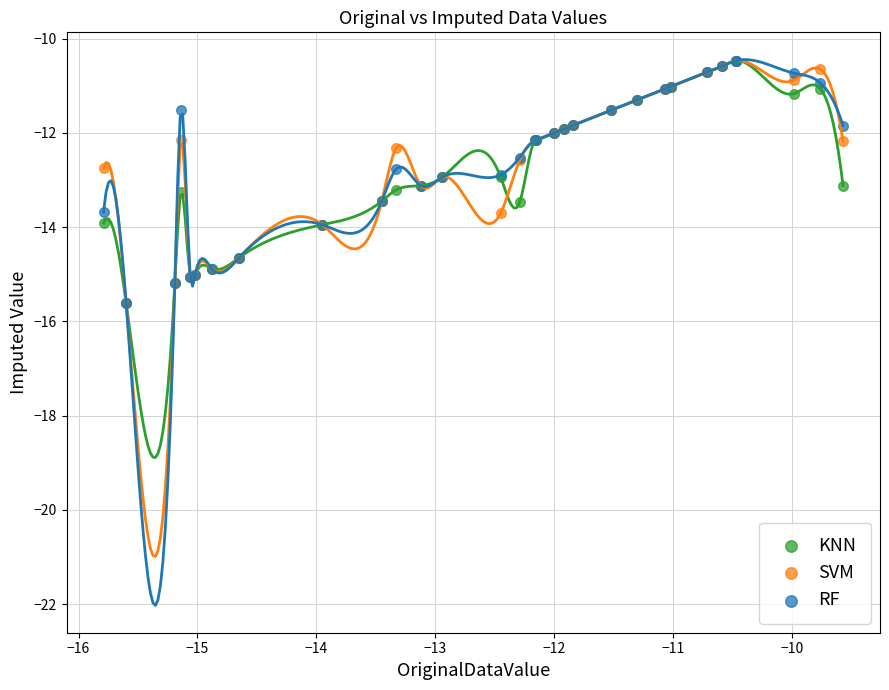

What are all the series names shown in the legend?

KNN, SVM, RF